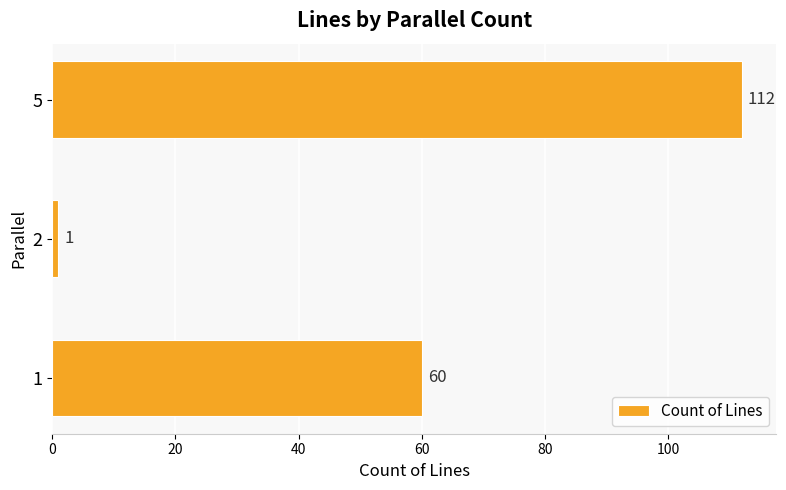

Are the bars grouped side by side (vs. stacked)?

No